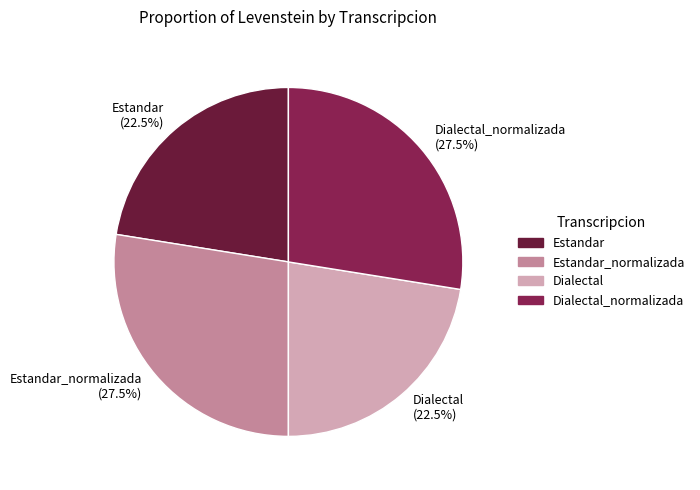

Between Estandar_normalizada (27.5%) and Dialectal (22.5%), which is larger?

Estandar_normalizada (27.5%)